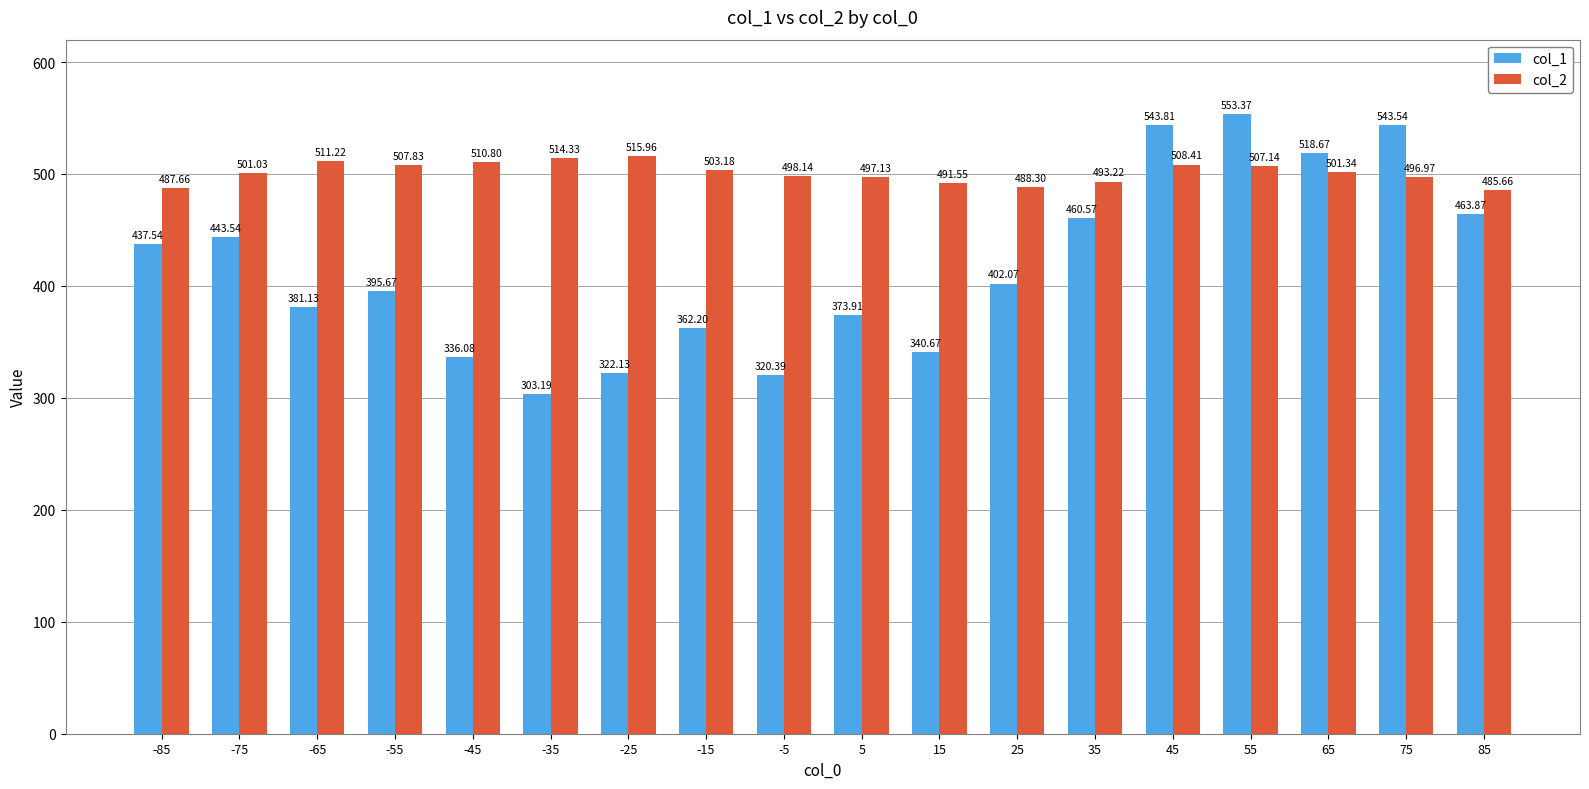

What is the maximum value shown in the chart?

553.4